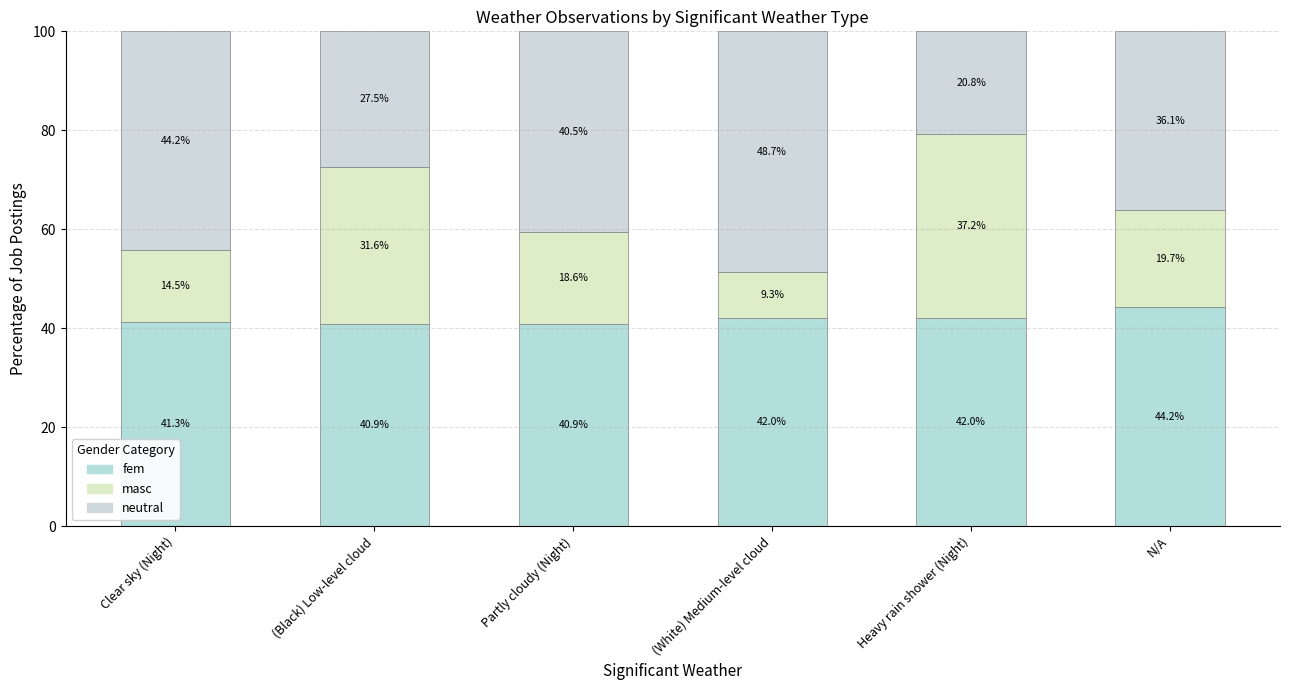

At which label is neutral closest to 34?

N/A